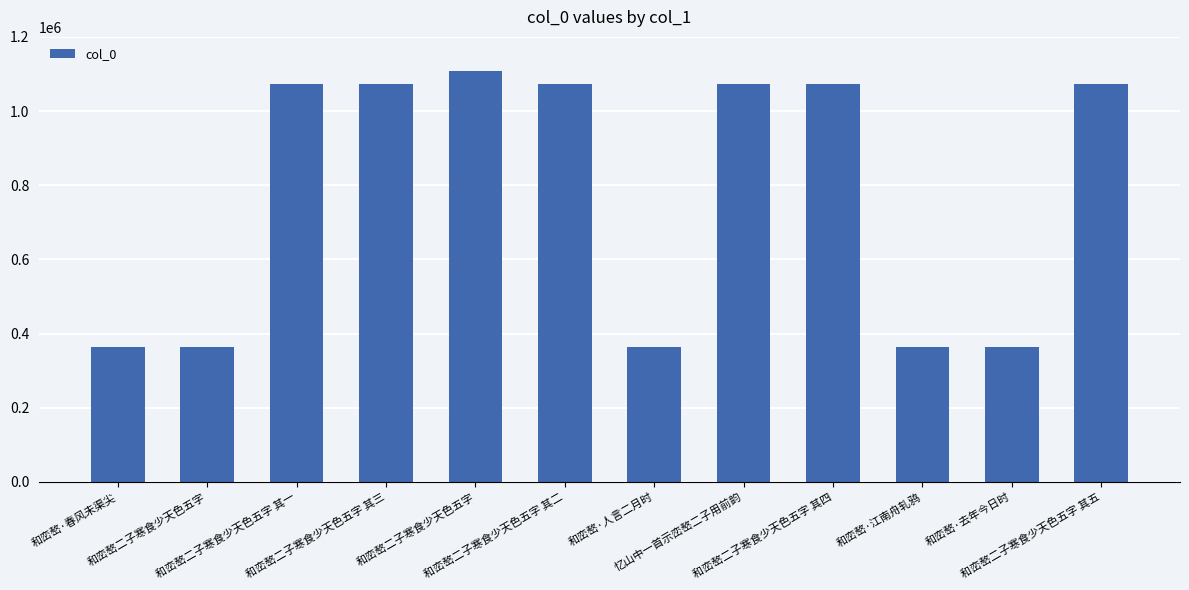

How many bars are there in total?

12